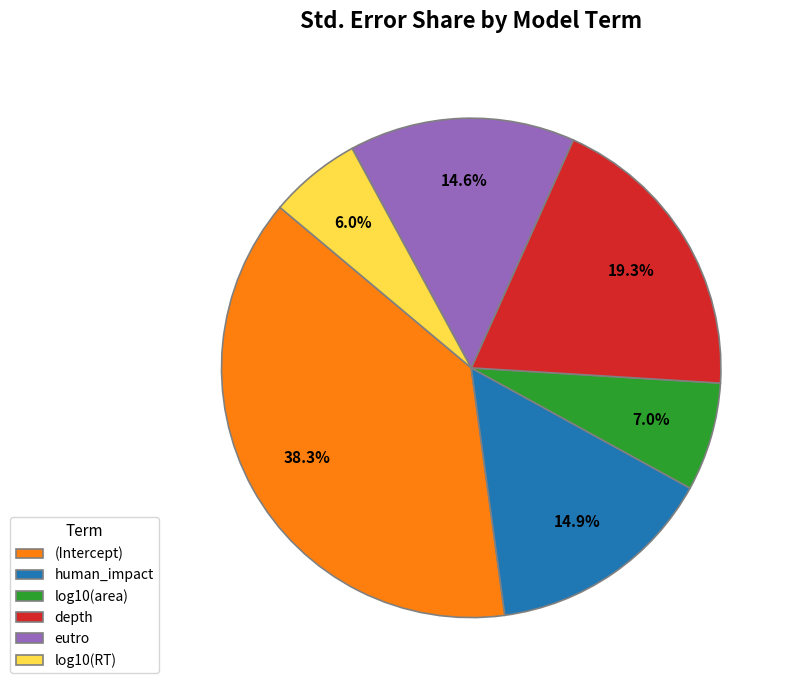

How much of the chart is everything except log10(area)?

93.0%